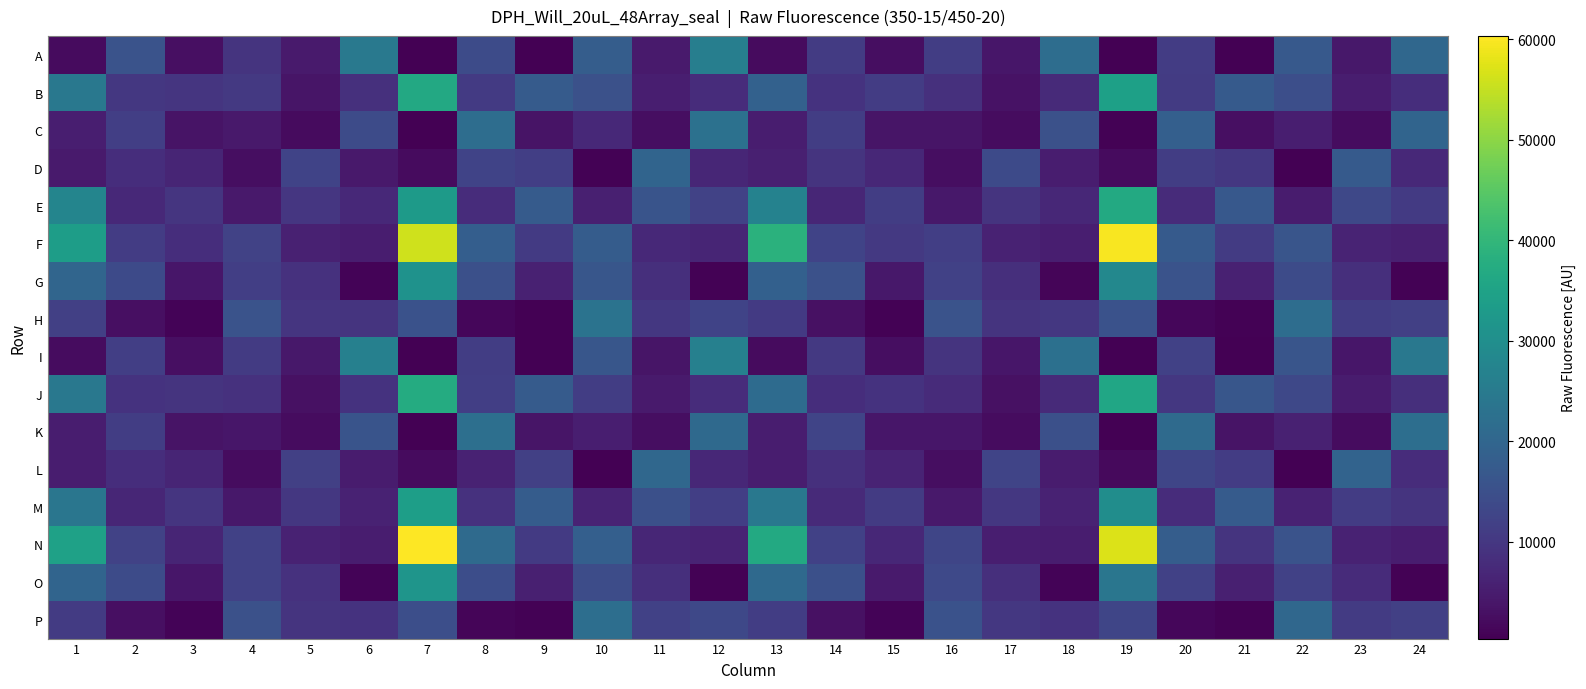

At which category is the sum across all series the highest?

7